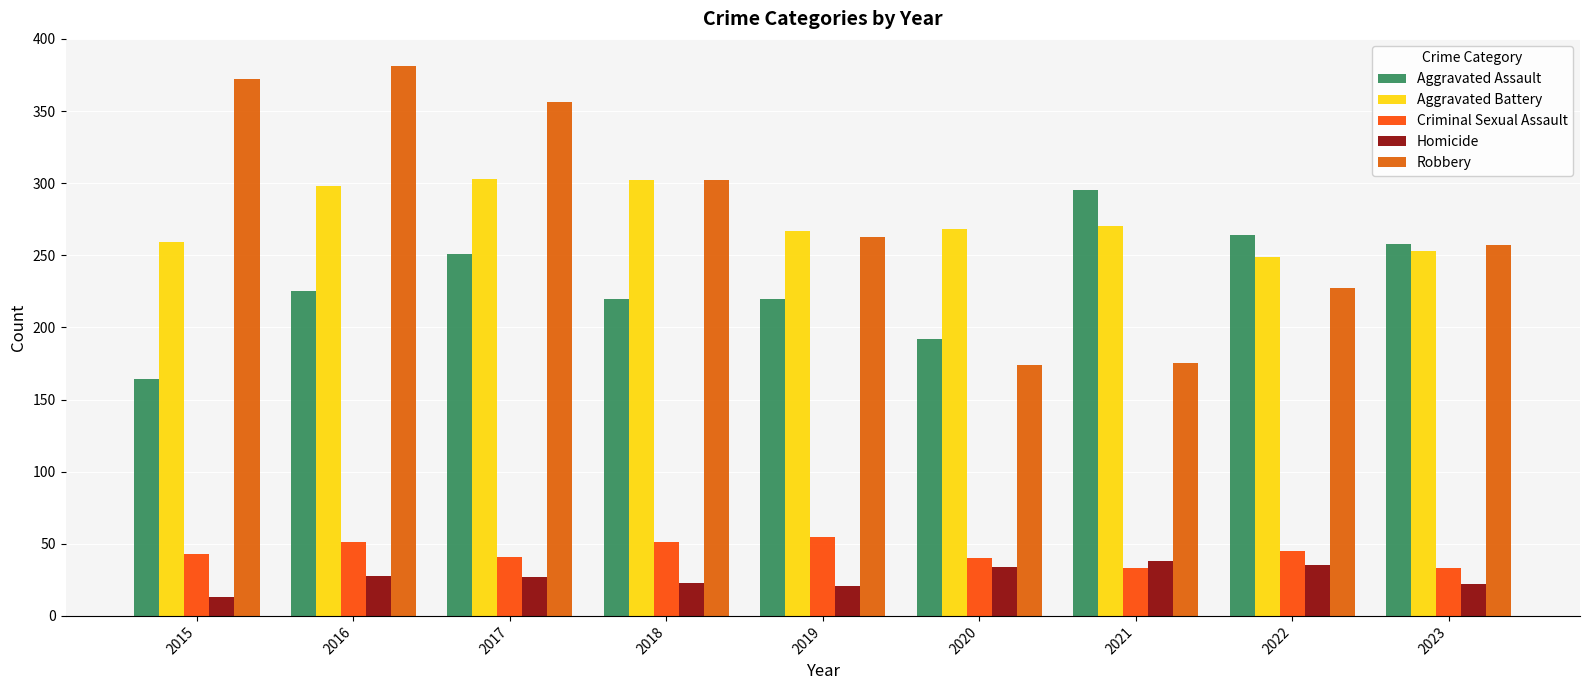

What is the difference between the Robbery values at 2019 and 2022?

36